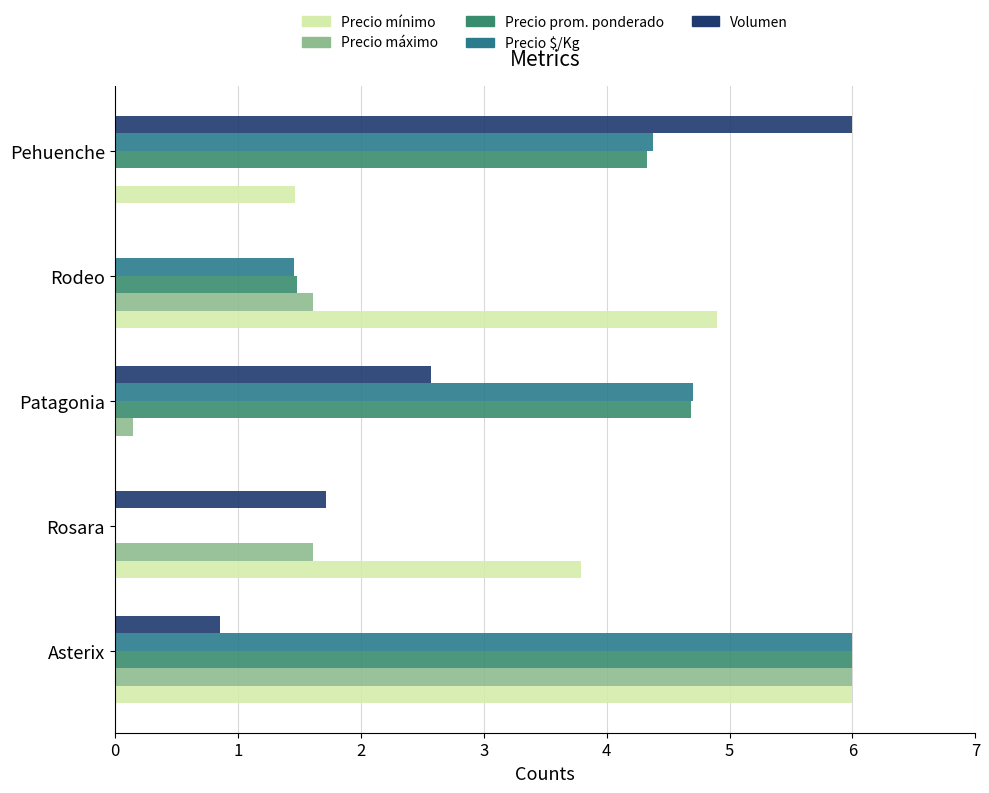

Is it true that Volumen equals 1.7 at 1?

True